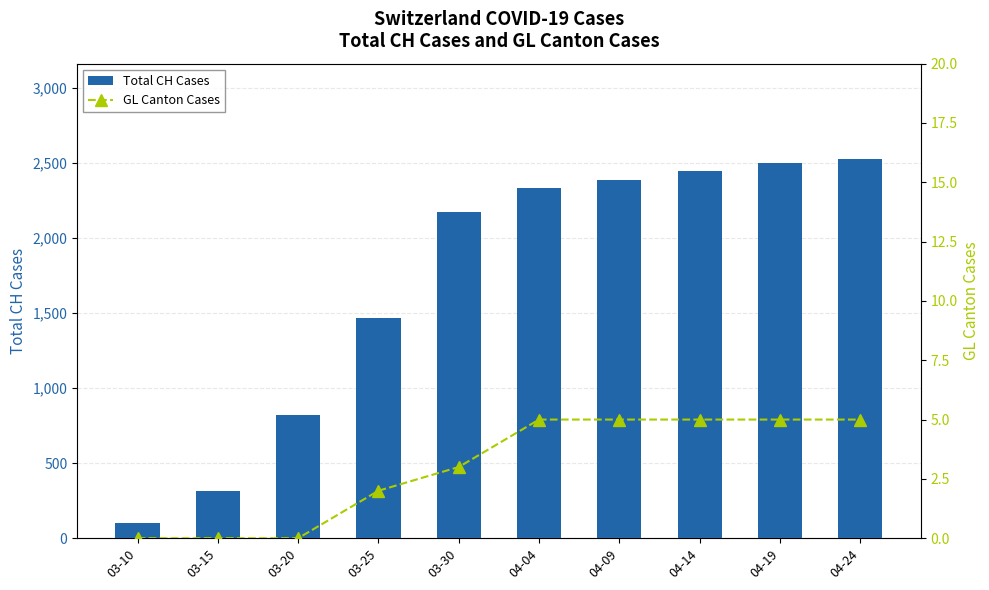

Where is GL Canton Cases nearest to the value 2?

03-25